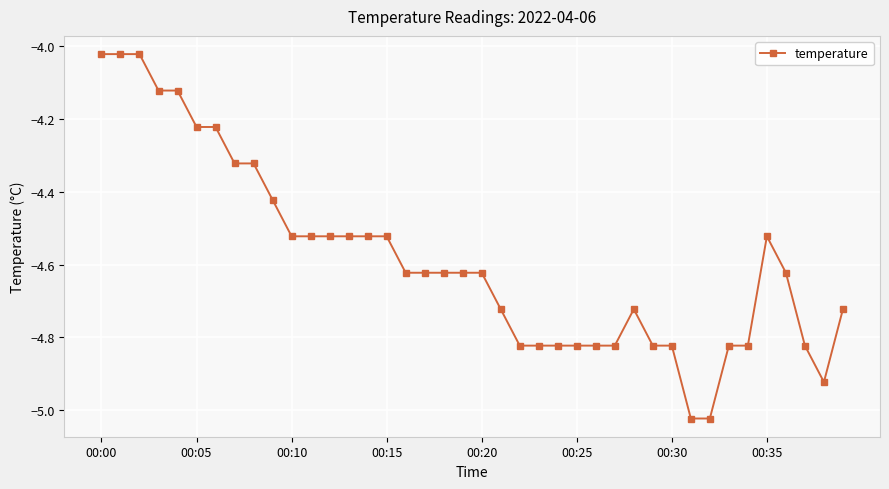

What is the difference between the maximum and minimum values?

1.0